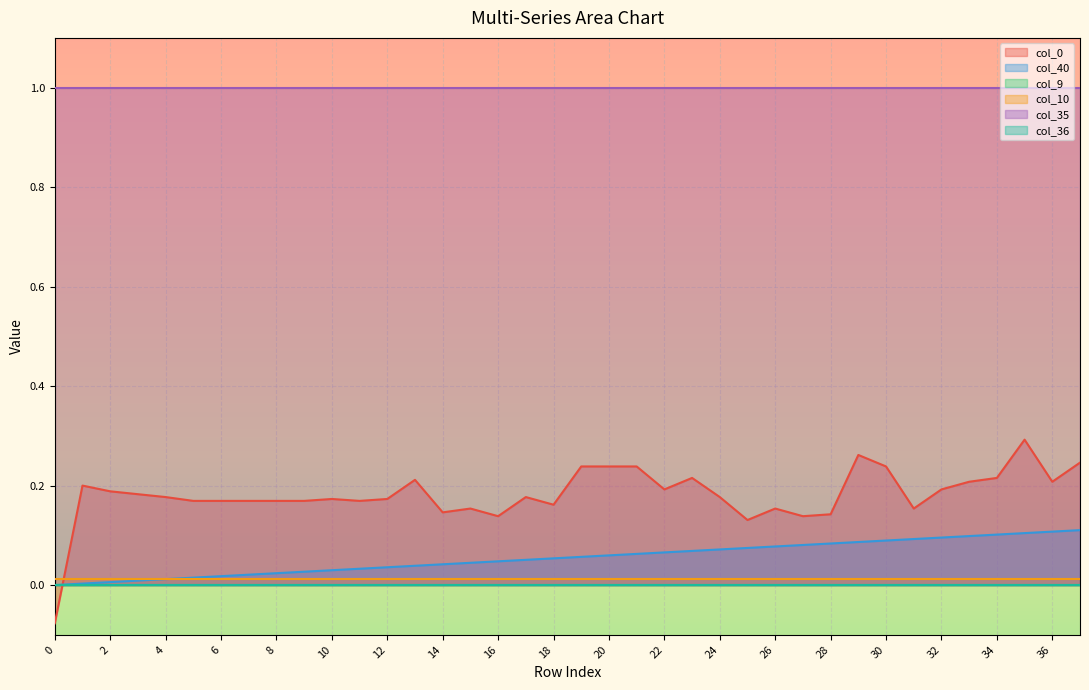

What is the value of the col_0 point at the 9th from the left?

0.2